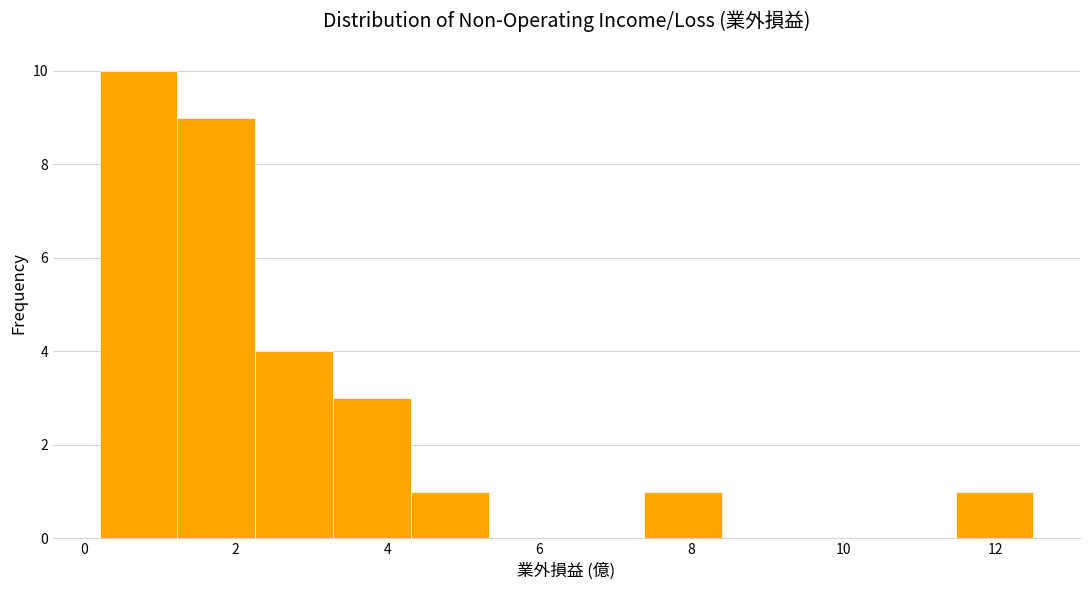

Reading left to right, transcribe this chart: for each bar, give the range it covers on the x-axis and its height. Neither the bar edges nor the heights are printed on the chart, so give them approximately, as read against the axes.

0.2 to 1.2: 10
1.2 to 2.2: 9
2.2 to 3.2: 4
3.2 to 4.4: 3
4.4 to 5.4: 1
5.4 to 6.4: 0
6.4 to 7.4: 0
7.4 to 8.4: 1
8.4 to 9.4: 0
9.4 to 10.4: 0
10.4 to 11.4: 0
11.4 to 12.6: 1